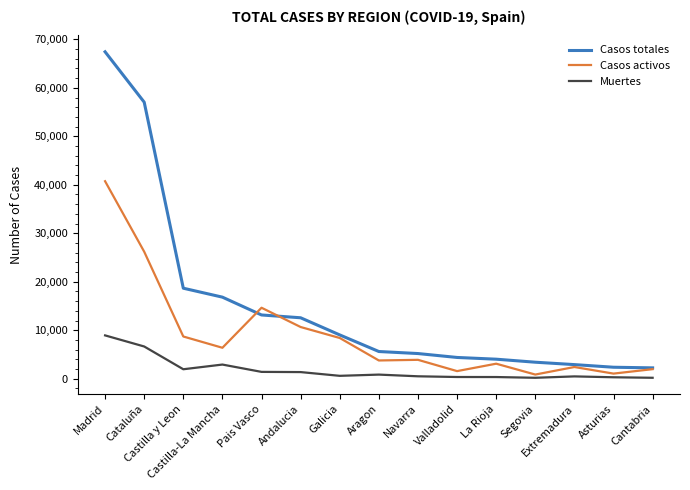

True or false: Casos totales and Muertes cross at least once.

False